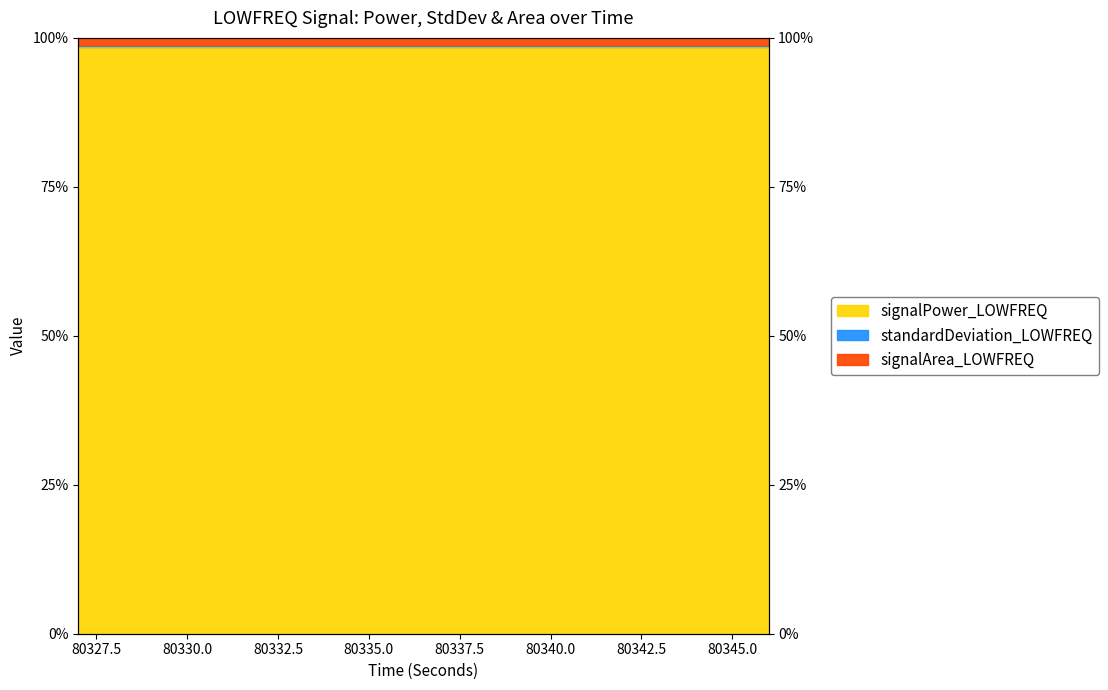

Which series has the widest spread of values?

standardDeviation_LOWFREQ